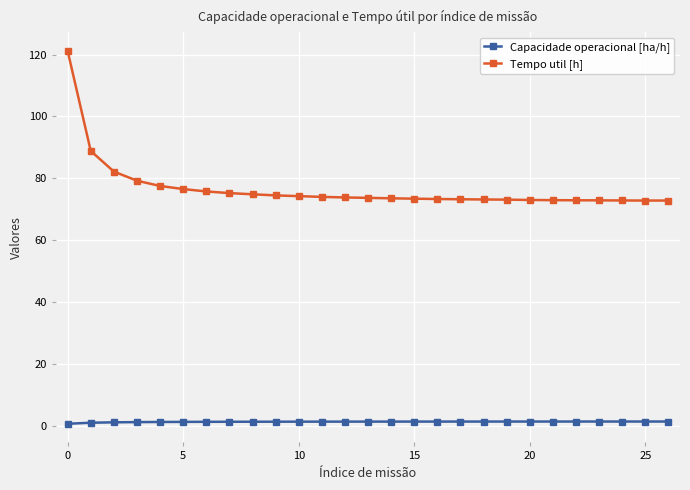

What is the difference between the maximum and minimum values in the Tempo util [h] series?

48.4